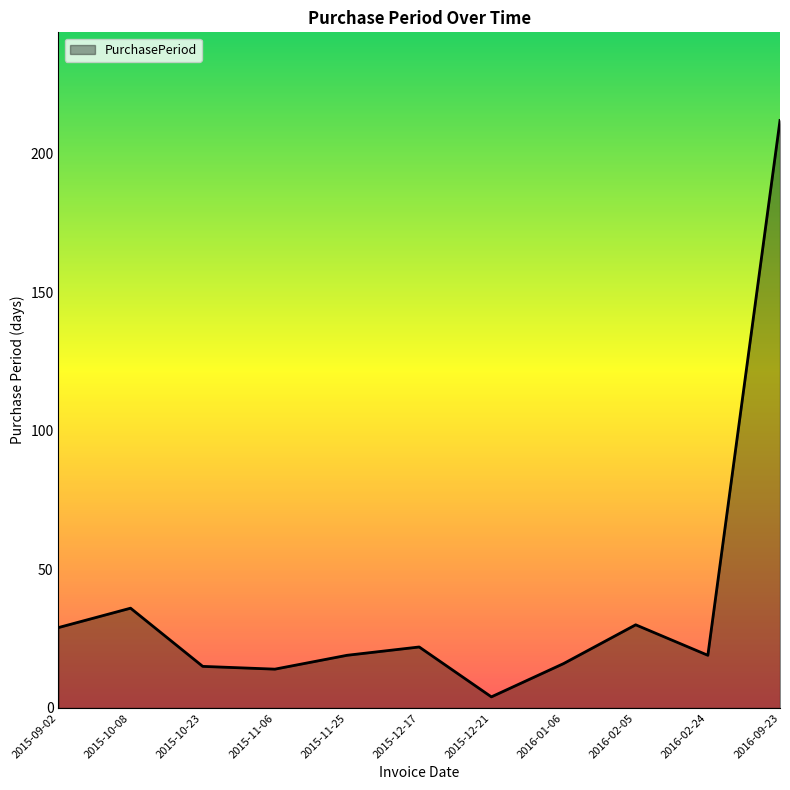

Is it true that the value at 2015-09-02 is 29?

True